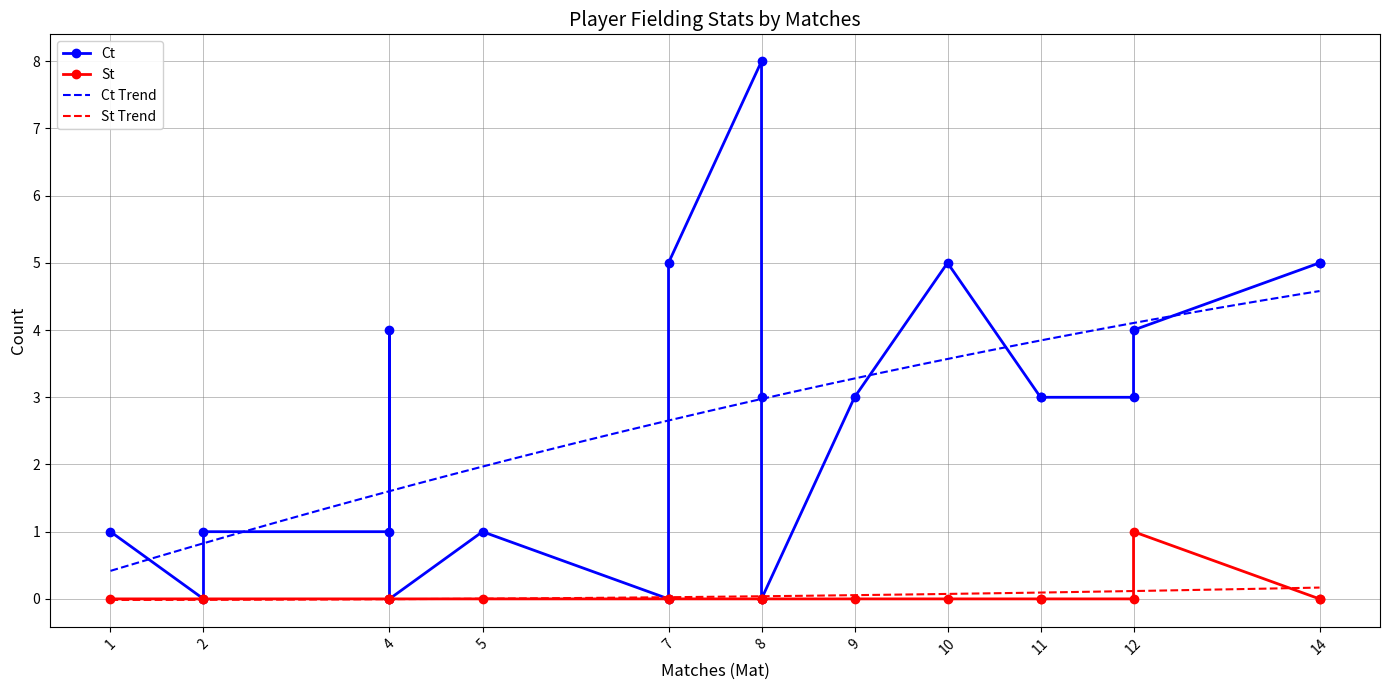

What is the lowest value of the Ct Trend series?

0.4